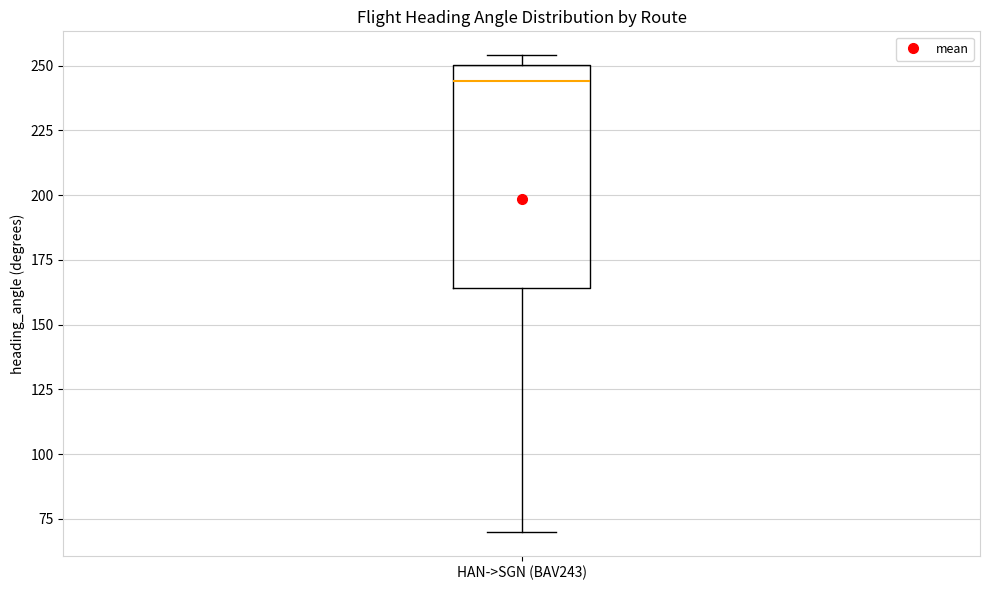

Where does the median line of the box for HAN->SGN (BAV243) sit on the y-axis? The values are not printed on the chart, so give them approximately, as read against the axis.

245